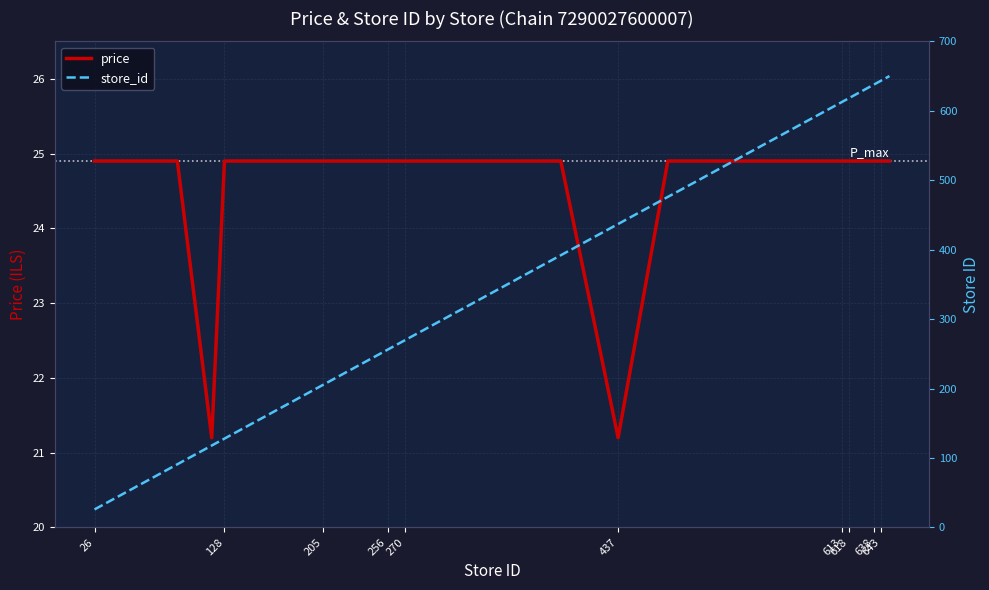

Which series has the widest spread of values?

store_id